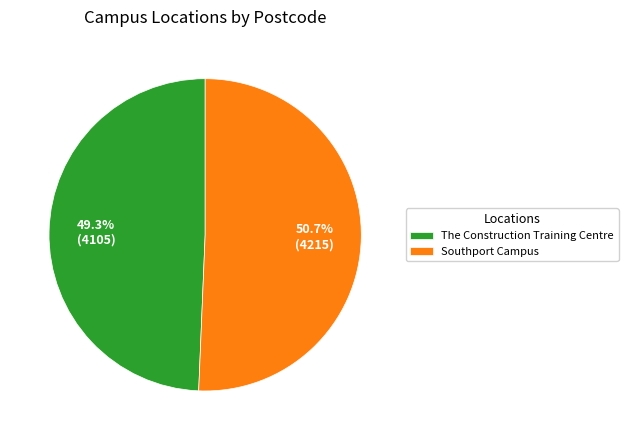

Which has a higher value, Southport Campus or The Construction Training Centre?

Southport Campus